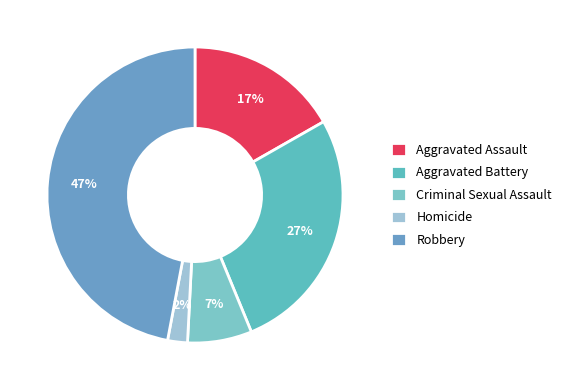

Rank the categories by value from lowest to highest.

Homicide, Criminal Sexual Assault, Aggravated Assault, Aggravated Battery, Robbery